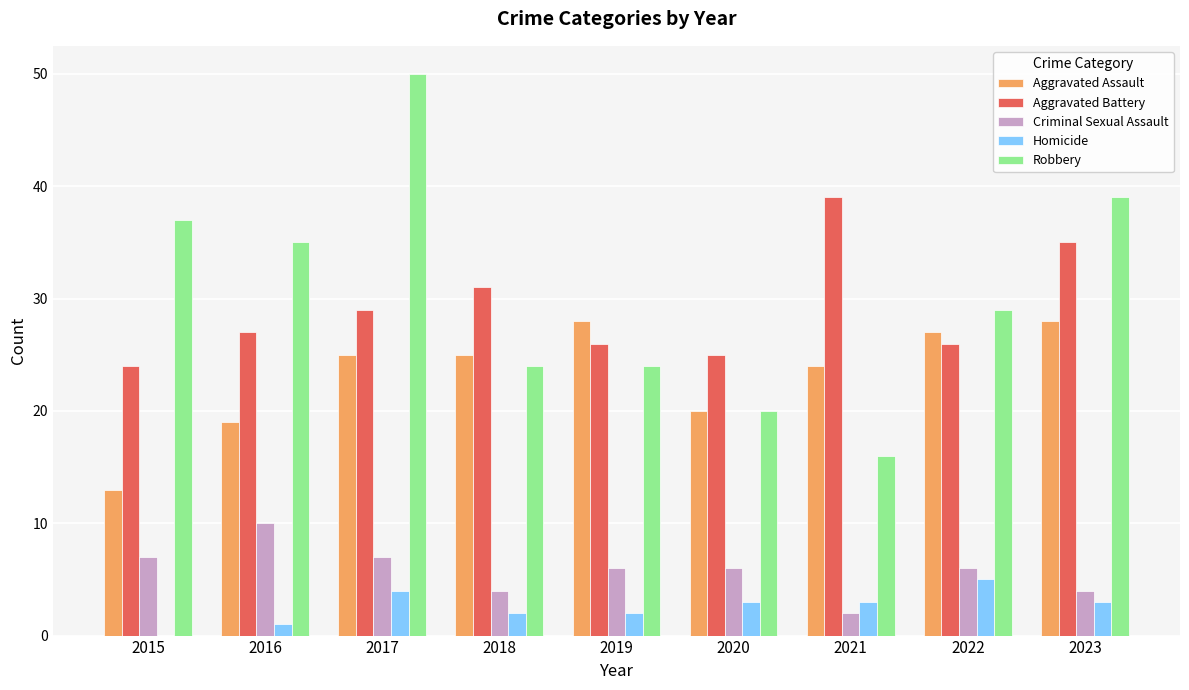

Between 2016 and 2019, which series saw the biggest shift?

Robbery